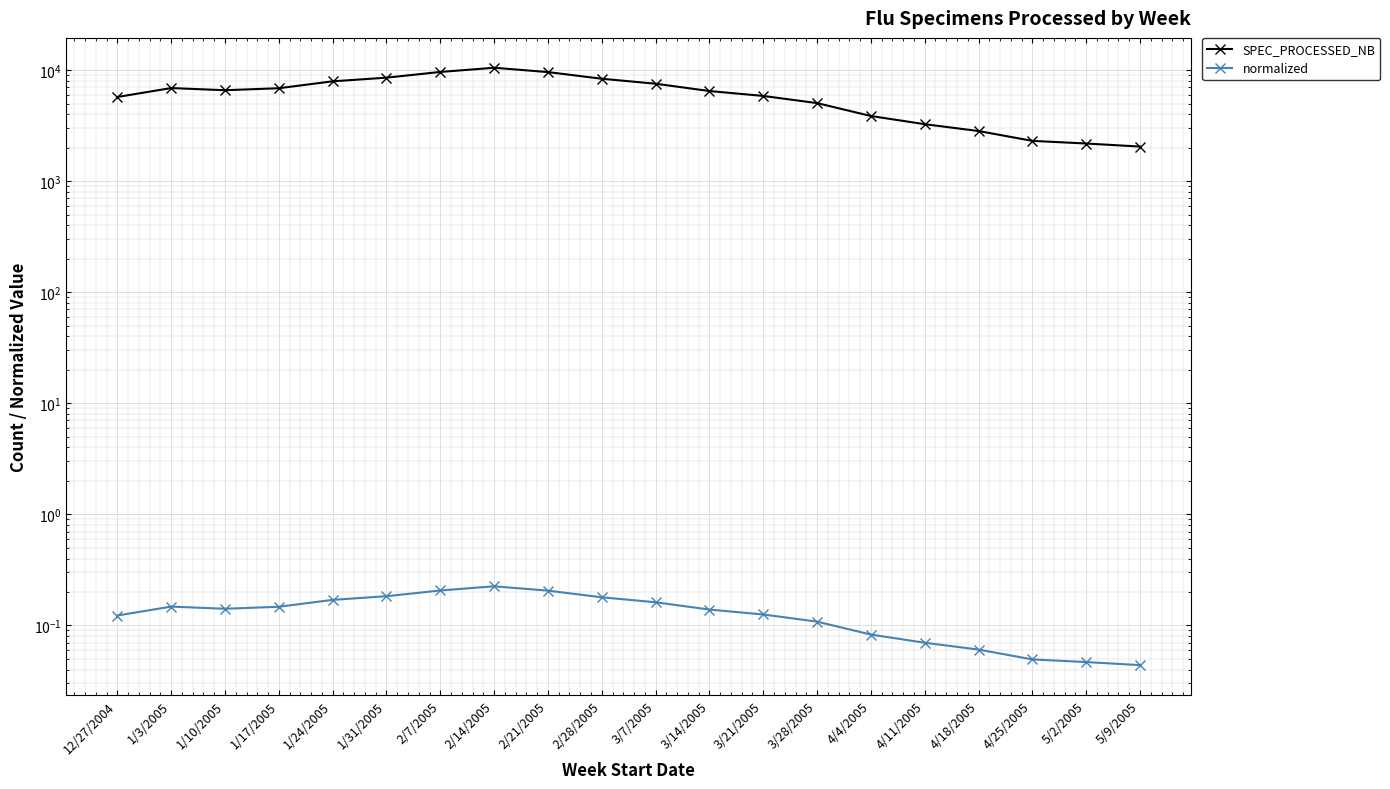

What is the approximate value of normalized at 3/7/2005?

0.2